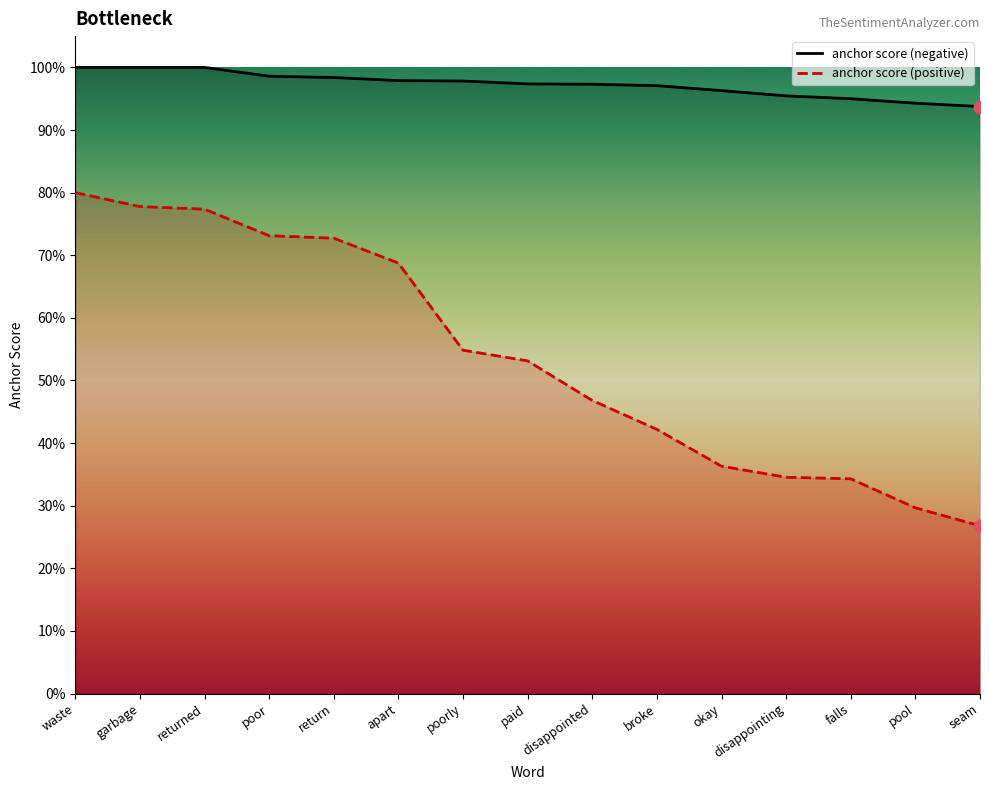

At how many categories does at least one series exceed 0?

15